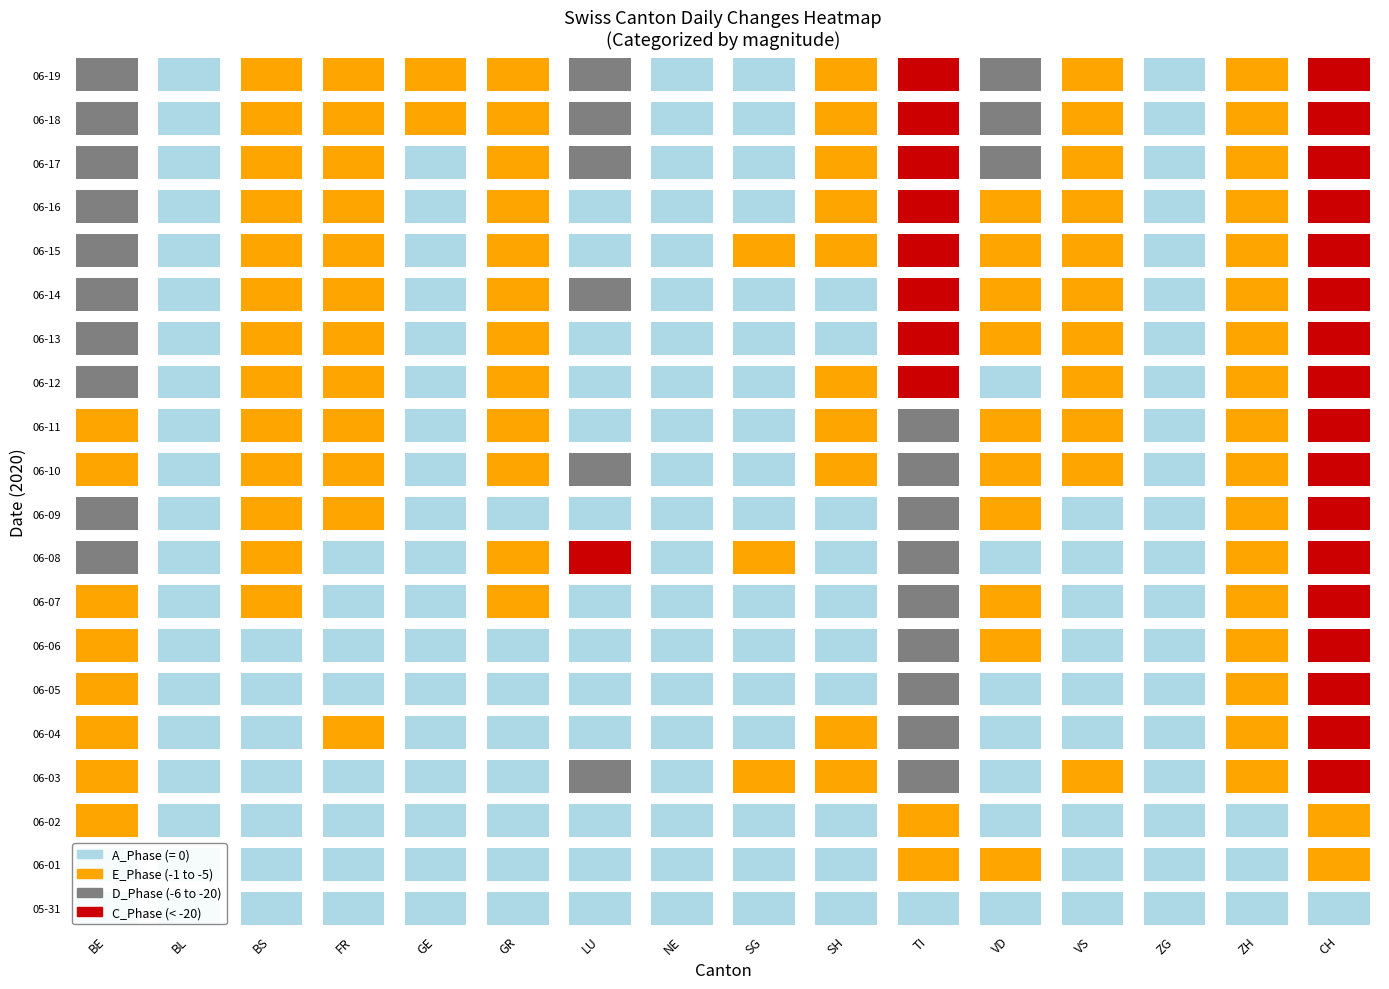

Is it true that 2020-06-02 equals -5 at 13?

False